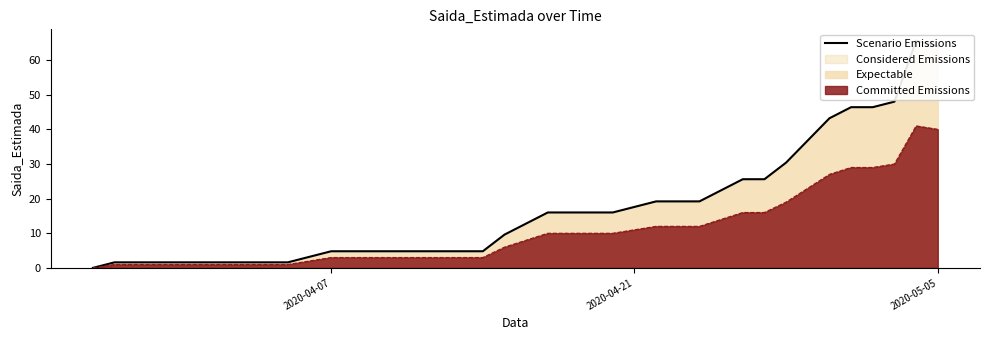

True or false: the data shows 8.6 at 17.

False